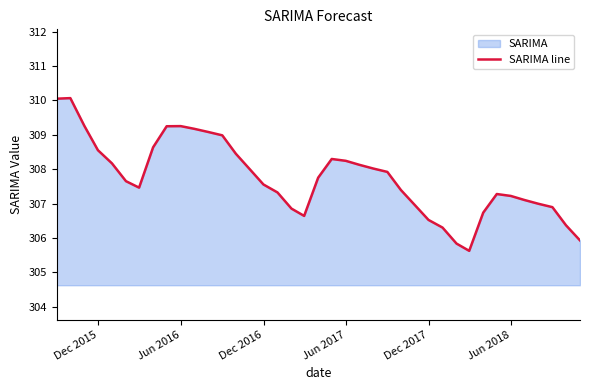

What is the value of the 37th point from the left?

306.9